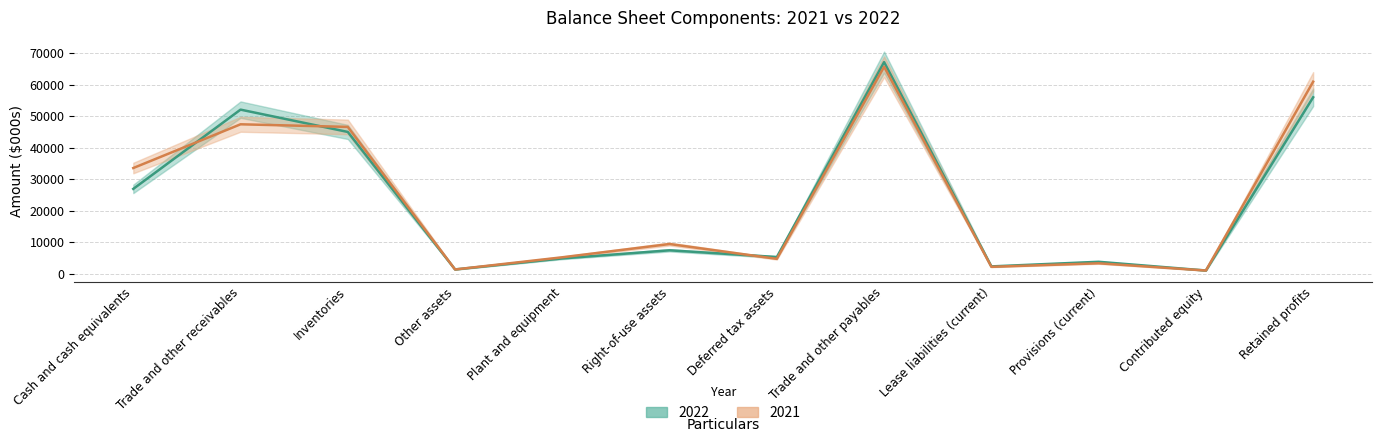

Reading right to left, extract all data points from this chart.

2022: Retained profits=56042	Contributed equity=1000	Provisions (current)=3771	Lease liabilities (current)=2306	Trade and other payables=67218	Deferred tax assets=5286	Right-of-use assets=7425	Plant and equipment=4843	Other assets=1343	Inventories=45033	Trade and other receivables=52124	Cash and cash equivalents=26936
2021: Retained profits=61002	Contributed equity=1000	Provisions (current)=3296	Lease liabilities (current)=2172	Trade and other payables=65744	Deferred tax assets=4709	Right-of-use assets=9420	Plant and equipment=5206	Other assets=1335	Inventories=46634	Trade and other receivables=47464	Cash and cash equivalents=33567